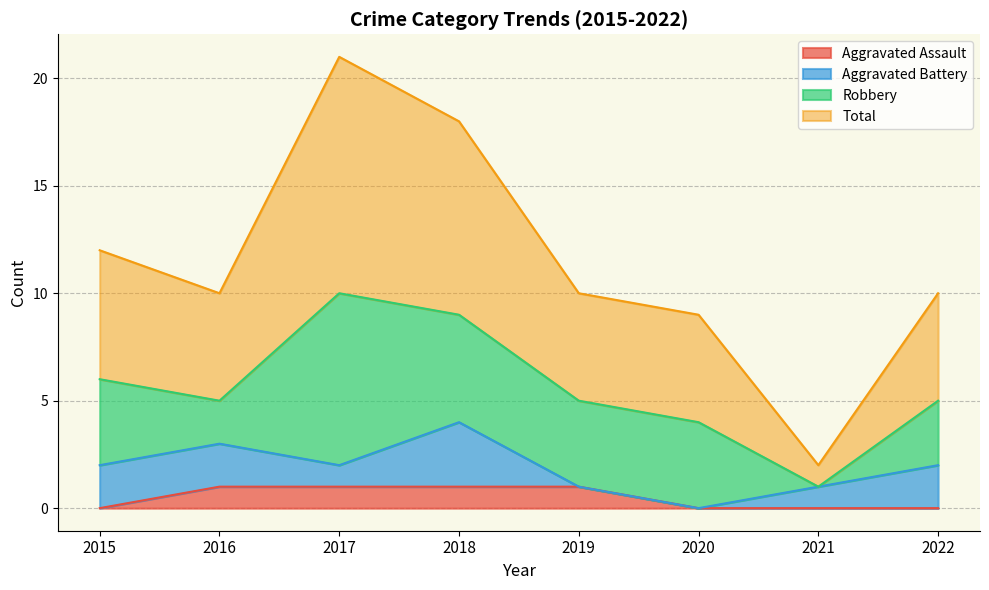

What are all the series names shown in the legend?

Aggravated Assault, Aggravated Battery, Robbery, Total